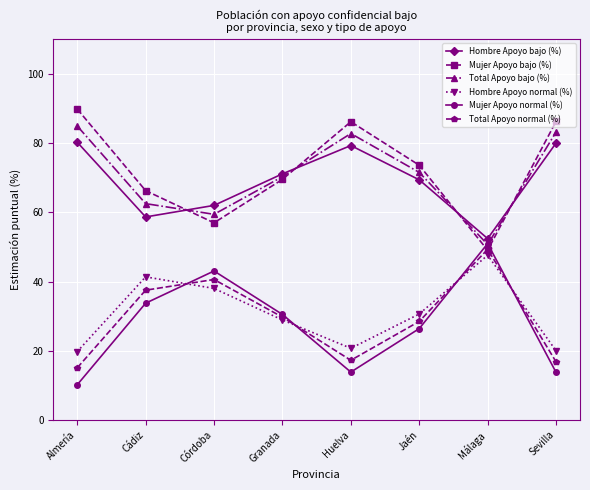

What value does the Total Apoyo normal (%) series have at Cádiz?

37.5